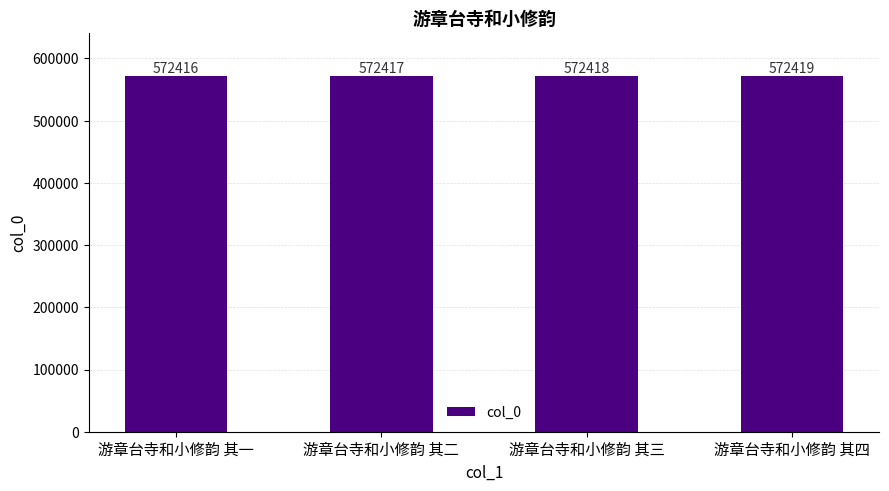

Rank the categories by value from lowest to highest.

游章台寺和小修韵 其一, 游章台寺和小修韵 其二, 游章台寺和小修韵 其三, 游章台寺和小修韵 其四